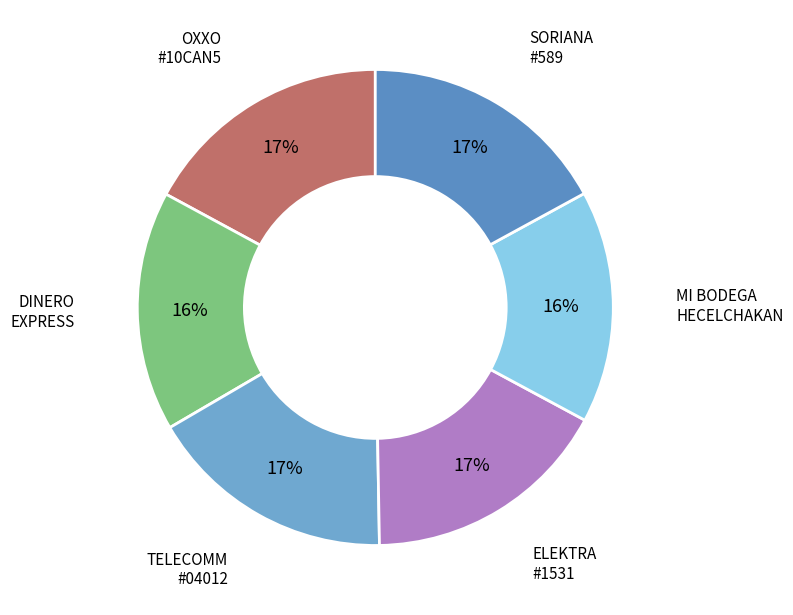

Rank the categories by value from highest to lowest.

CADENA COMERCIAL OXXO SA DE CV - #10CAN5, SORIANA - #589 - HECELCHACAN - HECELCHAC, ELEKTRA - #1531 - HECELCHAKAN - DAZ HECE, TELECOMM - #TELECOMM 04012 - HECELCHAKAN, DINERO EXPRESS - #1531 - HECELCHAKAN - B, MI BODEGA HECELCHAKAN - HECELCHAKAN